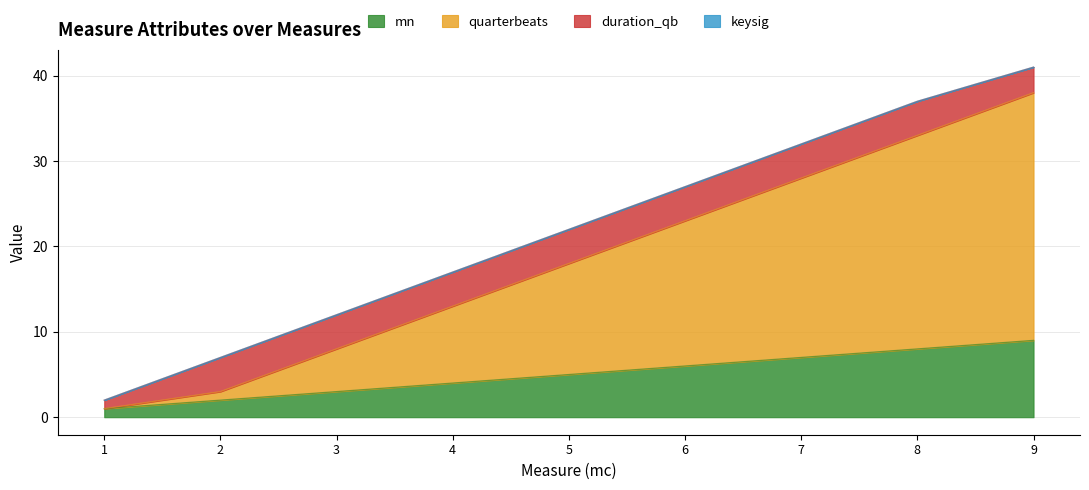

At which category is the sum across all series the highest?

9